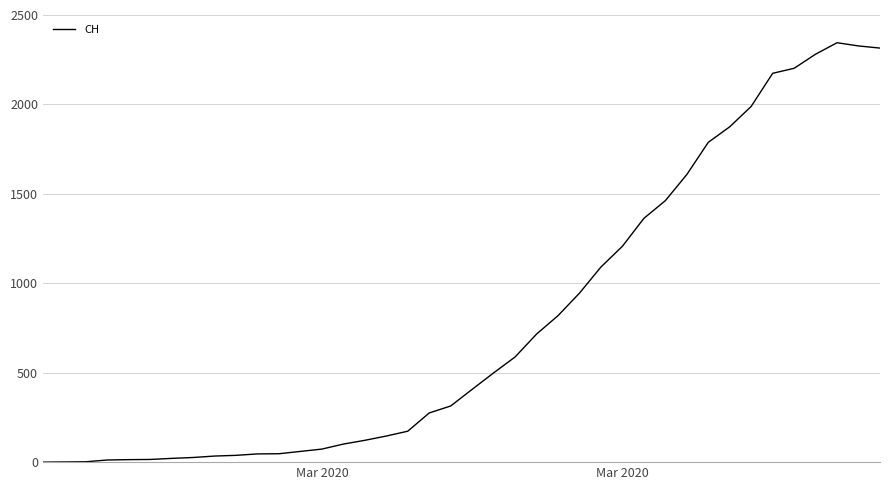

What is the greatest value displayed?

2345